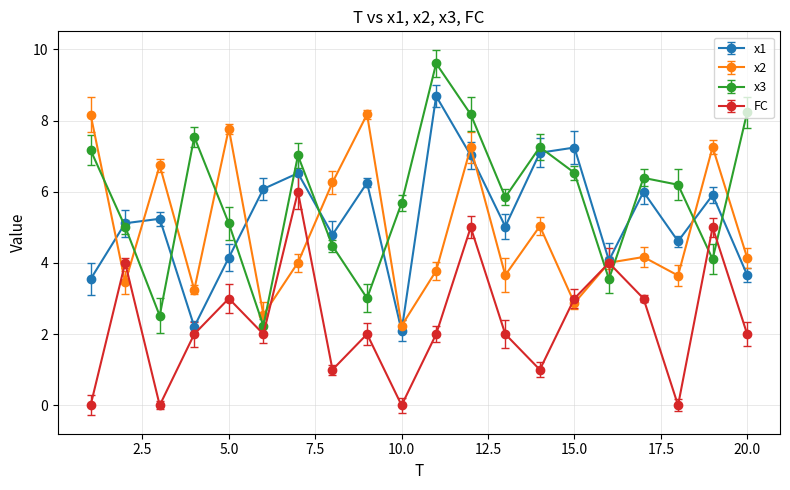

What are all the series names shown in the legend?

x1, x2, x3, FC